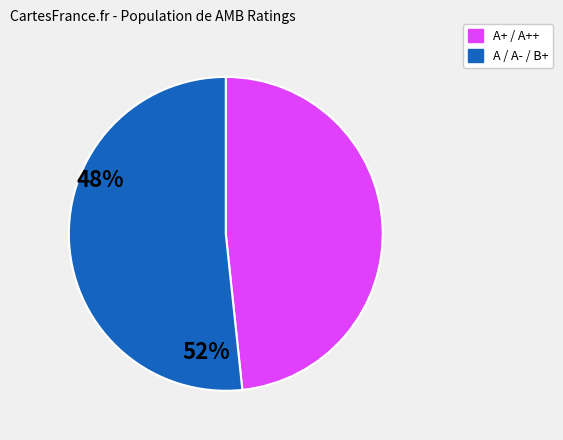

Approximately how many times larger is the value at A+ / A++ compared to A / A- / B+?

0.9